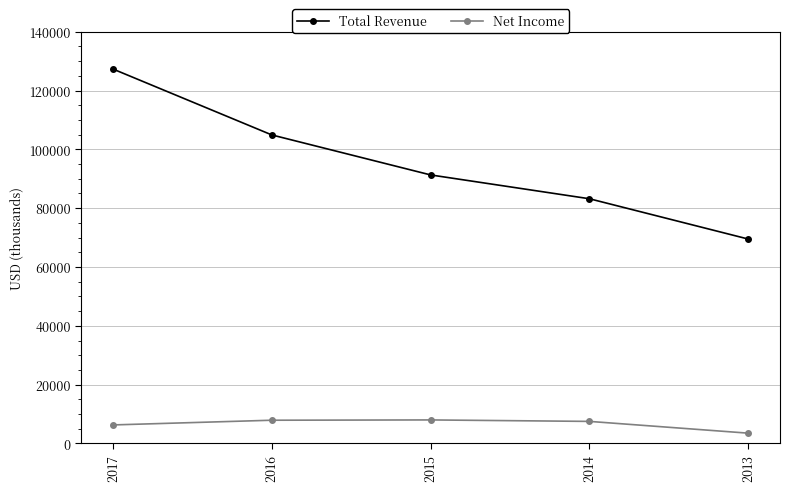

How many lines are shown in the chart?

2